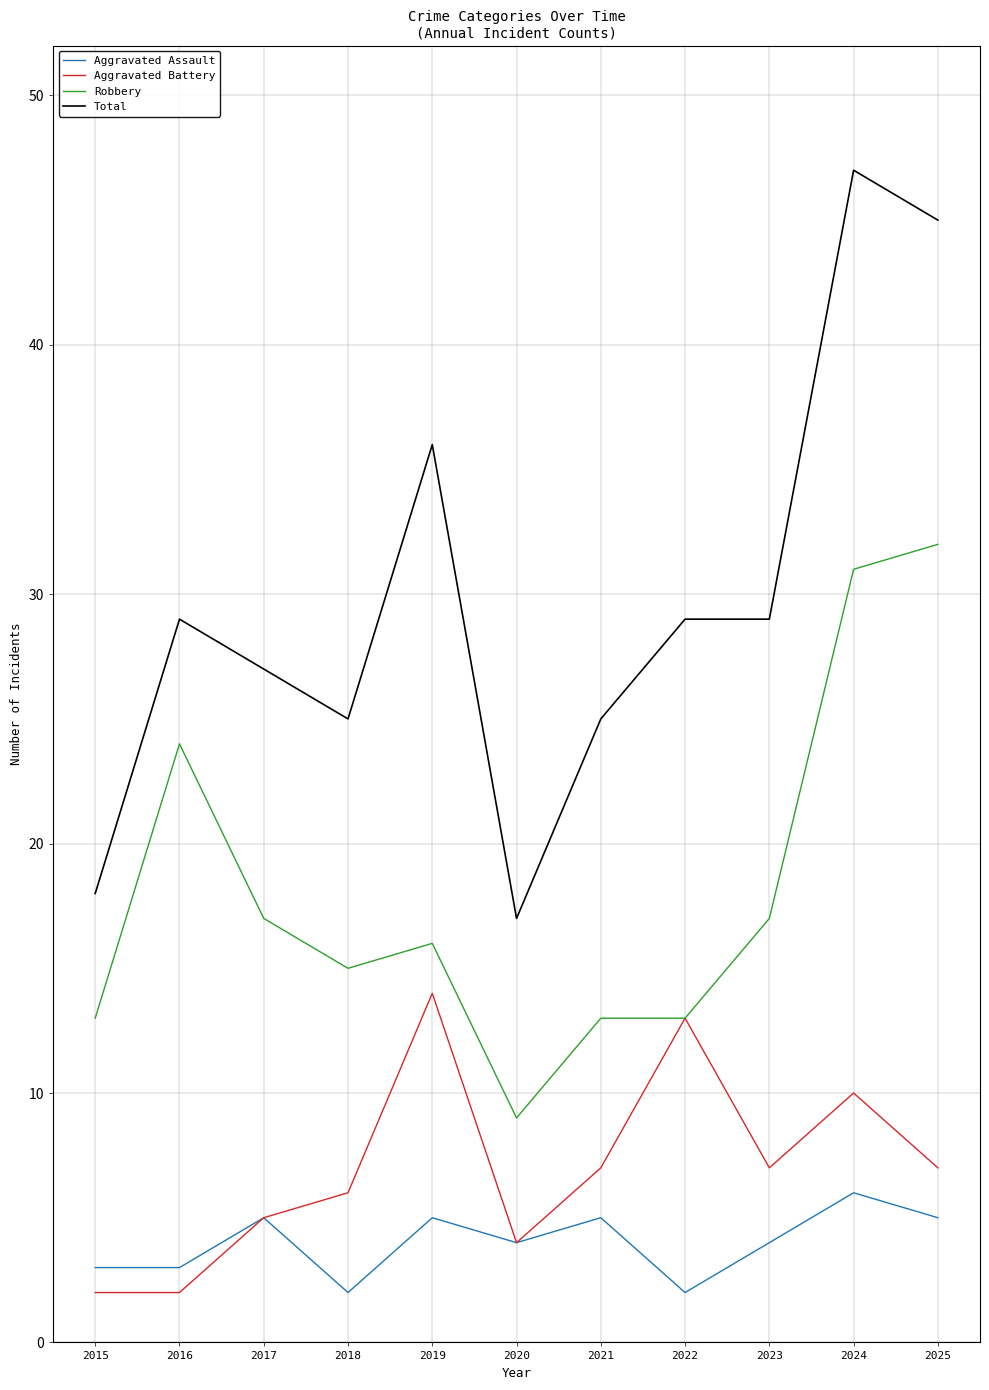

At how many categories does at least one series exceed 8?

11